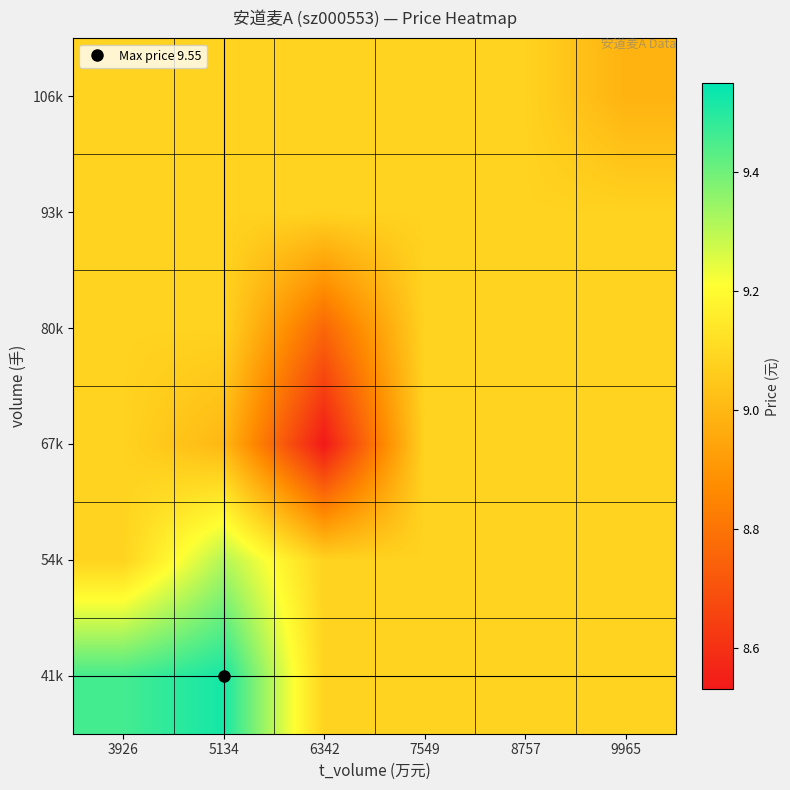

At how many categories does at least one series exceed 8?

6